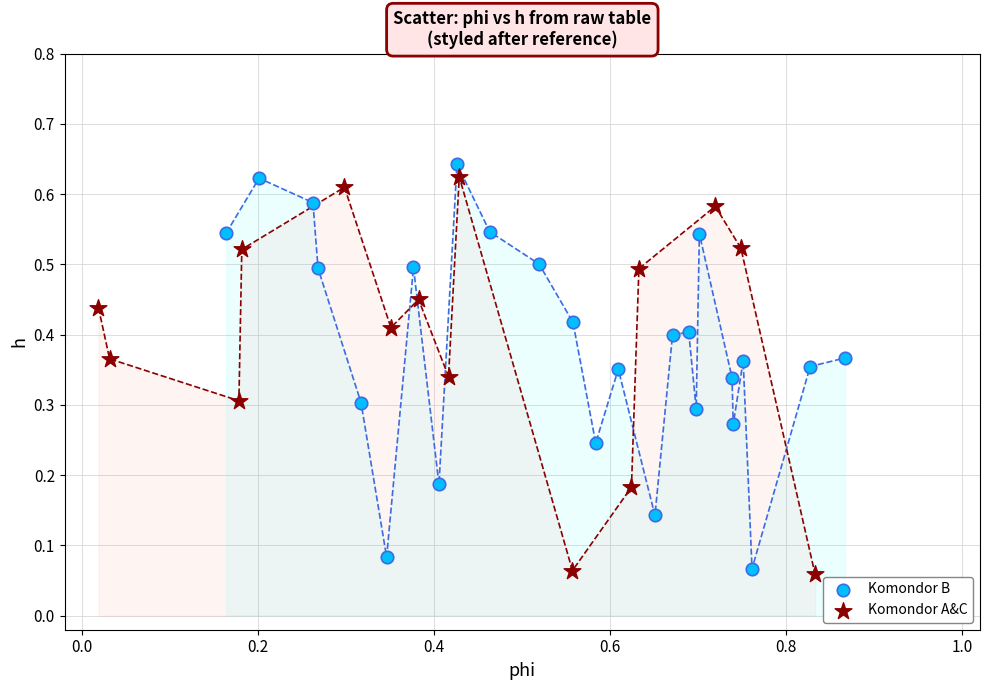

What are all the series names shown in the legend?

Komondor B, Komondor A&C